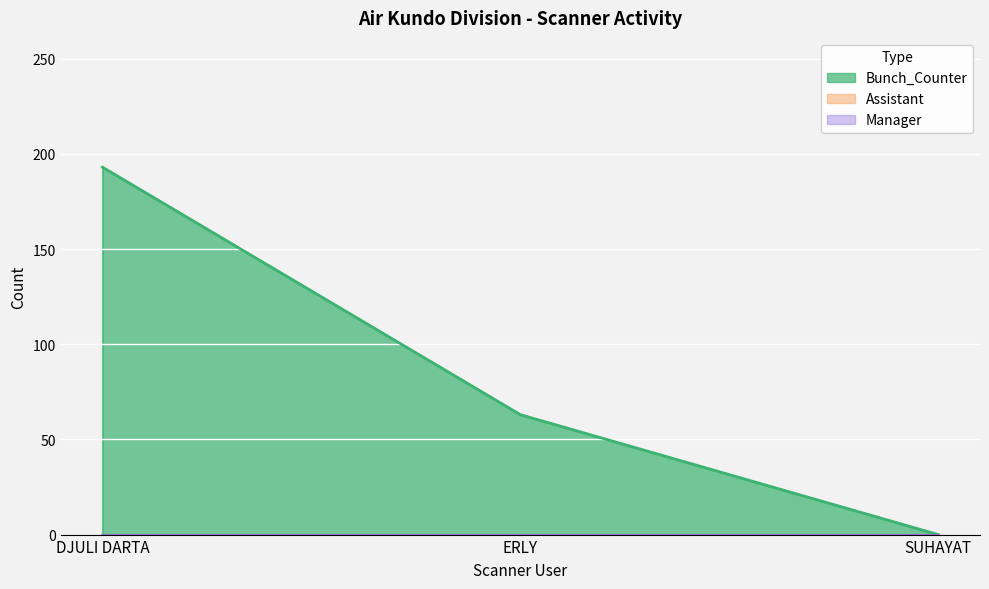

Which series has the largest range (max minus min)?

Bunch_Counter